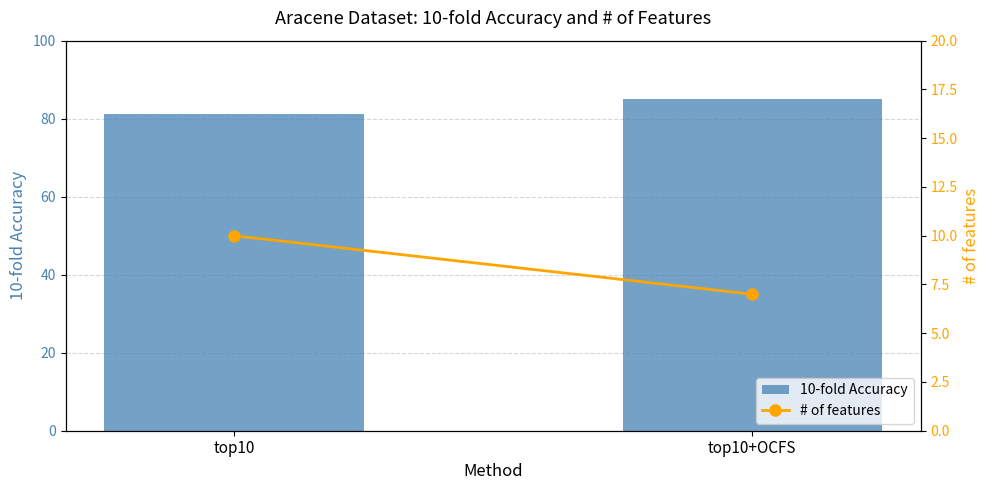

Which series has the largest total across all categories?

10-fold Accuracy